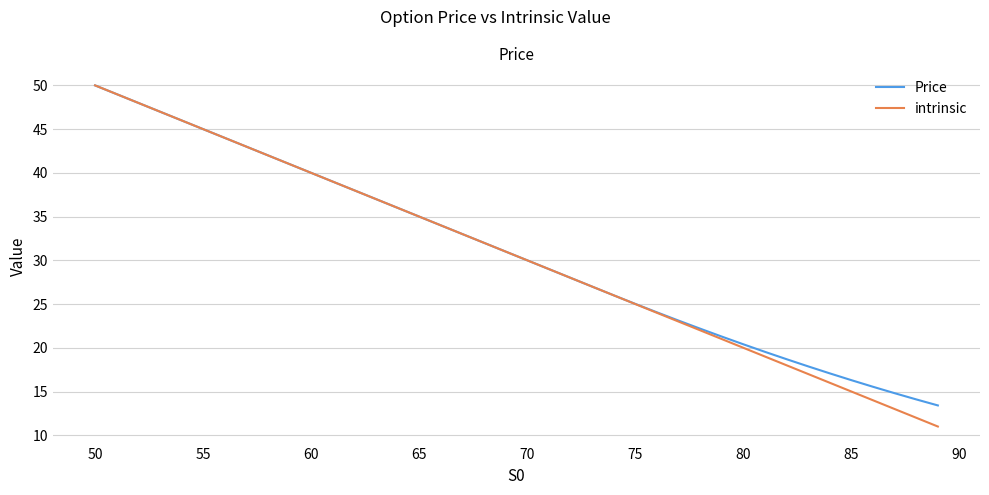

Which series has the widest spread of values?

intrinsic